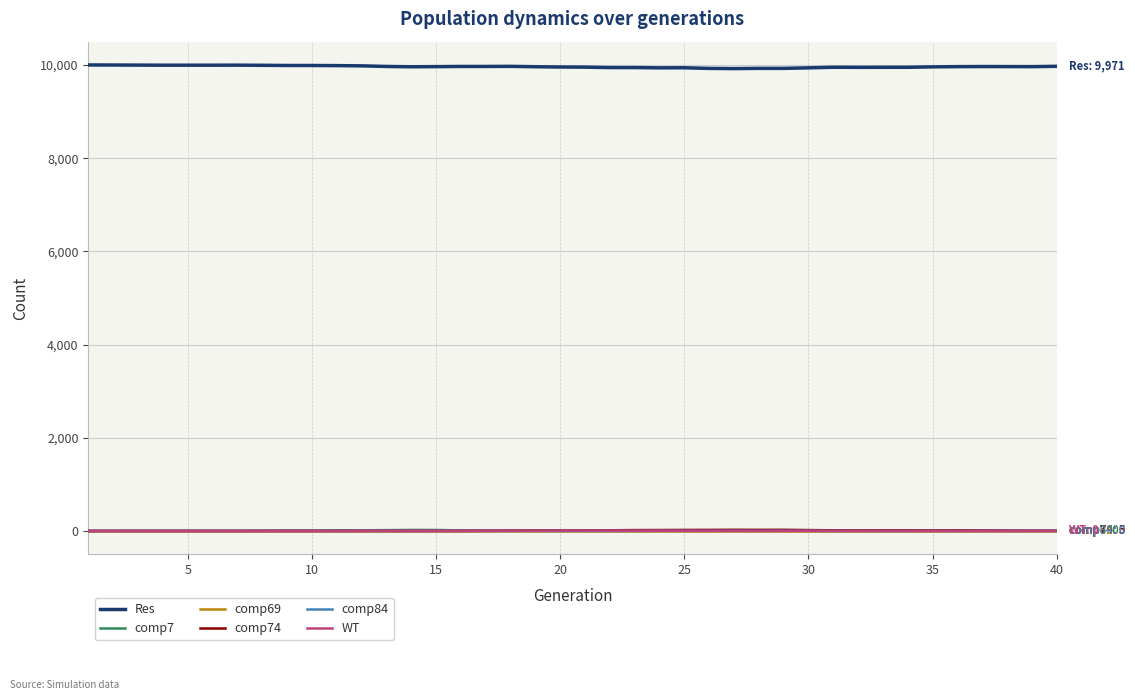

True or false: comp69 and Res cross at least once.

False